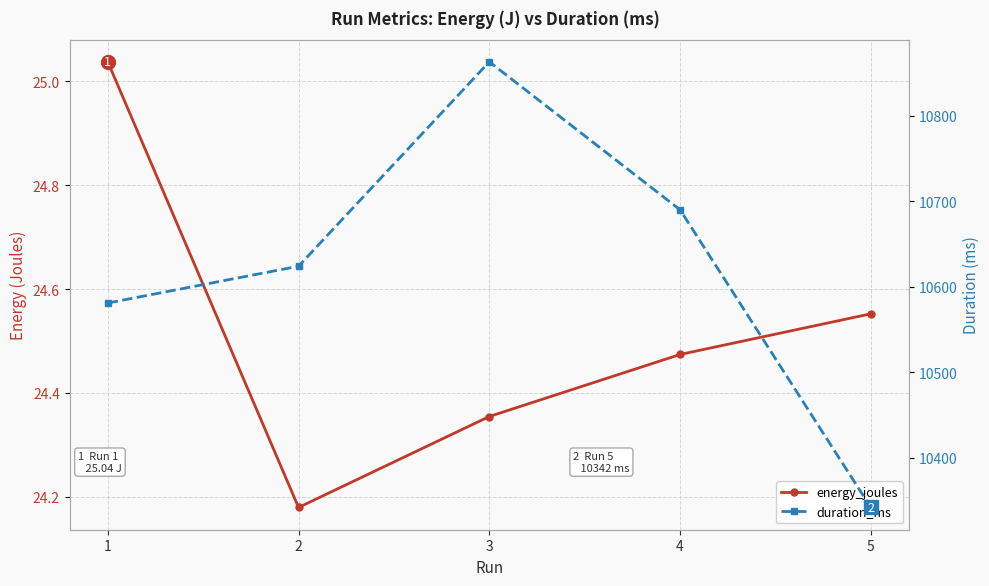

The value of duration_ms at 5 is 4048.0. True or false?

False